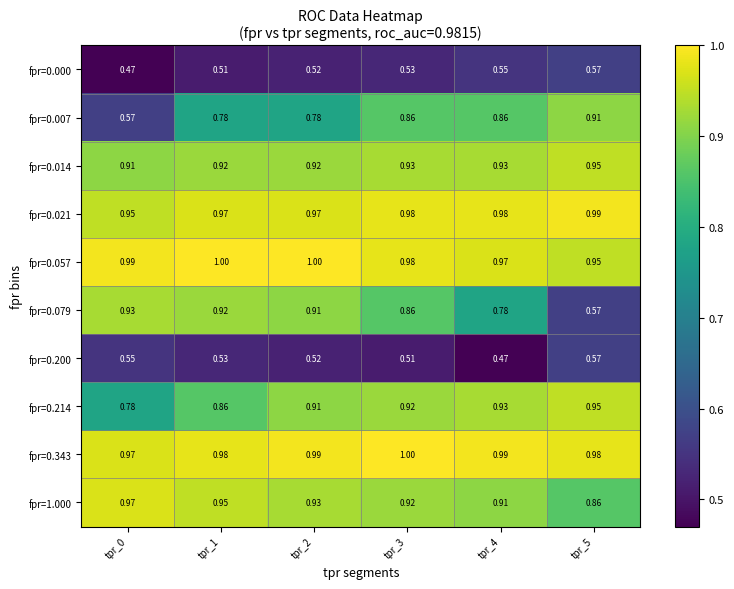

Which series has the largest total across all categories?

fpr=0.343